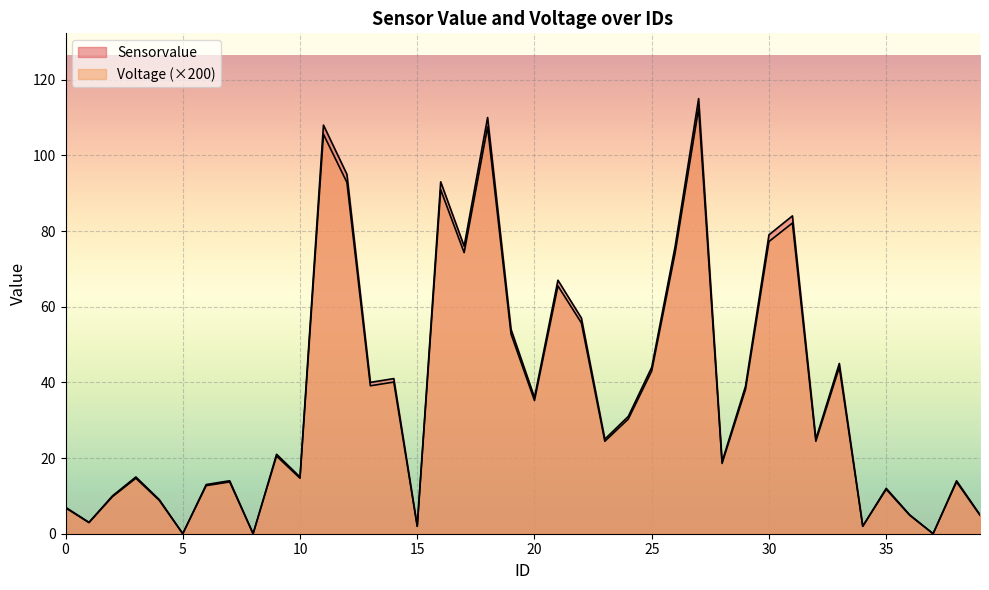

How many positive values does the Sensorvalue series have?

37